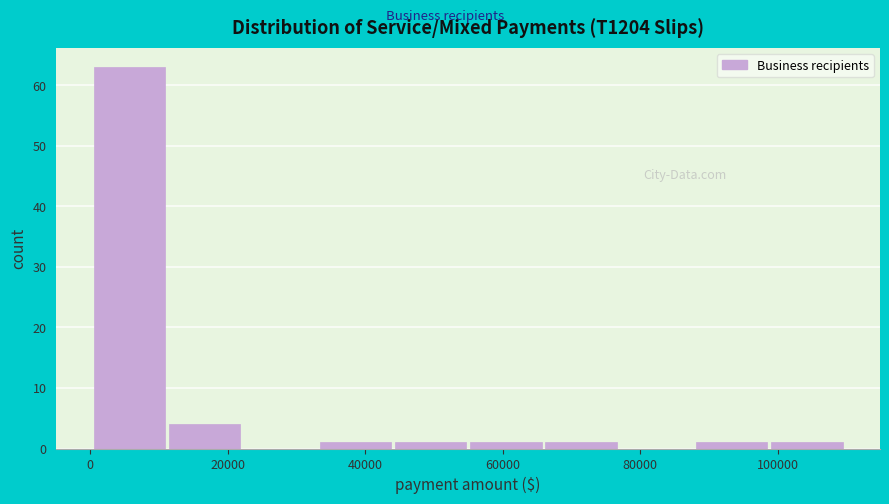

Reading left to right, list every bar in this chart as the range it spans on the x-axis followed by its height. Neither the bar edges nor the heights are printed on the chart, so give them approximately, as read against the axes.

0 to 12000: 63
12000 to 22000: 4
22000 to 34000: 0
34000 to 44000: 1
44000 to 56000: 1
56000 to 66000: 1
66000 to 78000: 1
78000 to 88000: 0
88000 to 100000: 1
100000 to 110000: 1